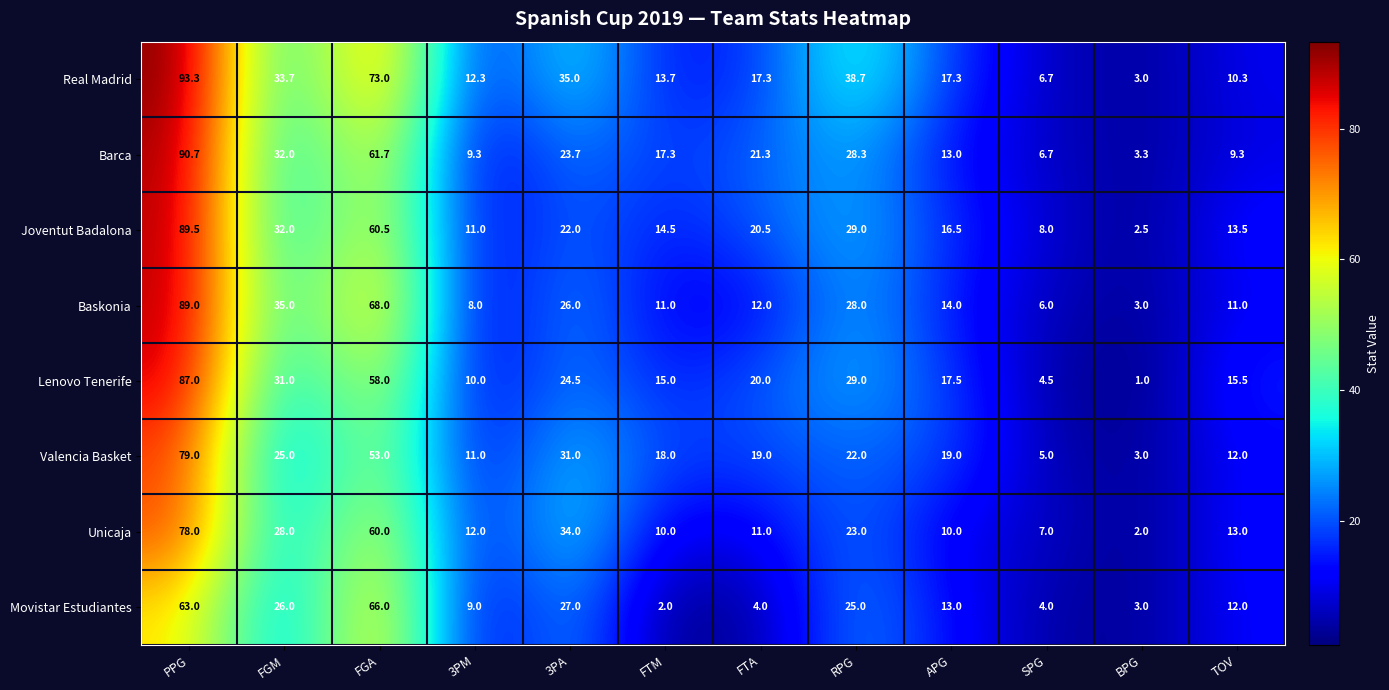

The value of Valencia Basket at FGA is 79.7. True or false?

False